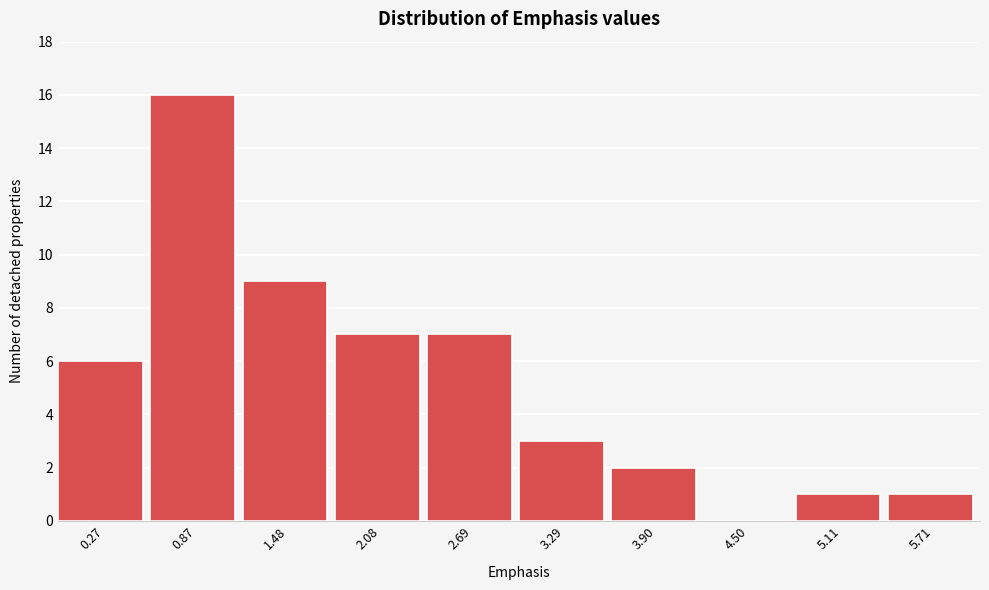

Reading right to left, extract all data points from this chart.

5.71=1	5.11=1	4.50=0	3.90=2	3.29=3	2.69=7	2.08=7	1.48=9	0.87=16	0.27=6